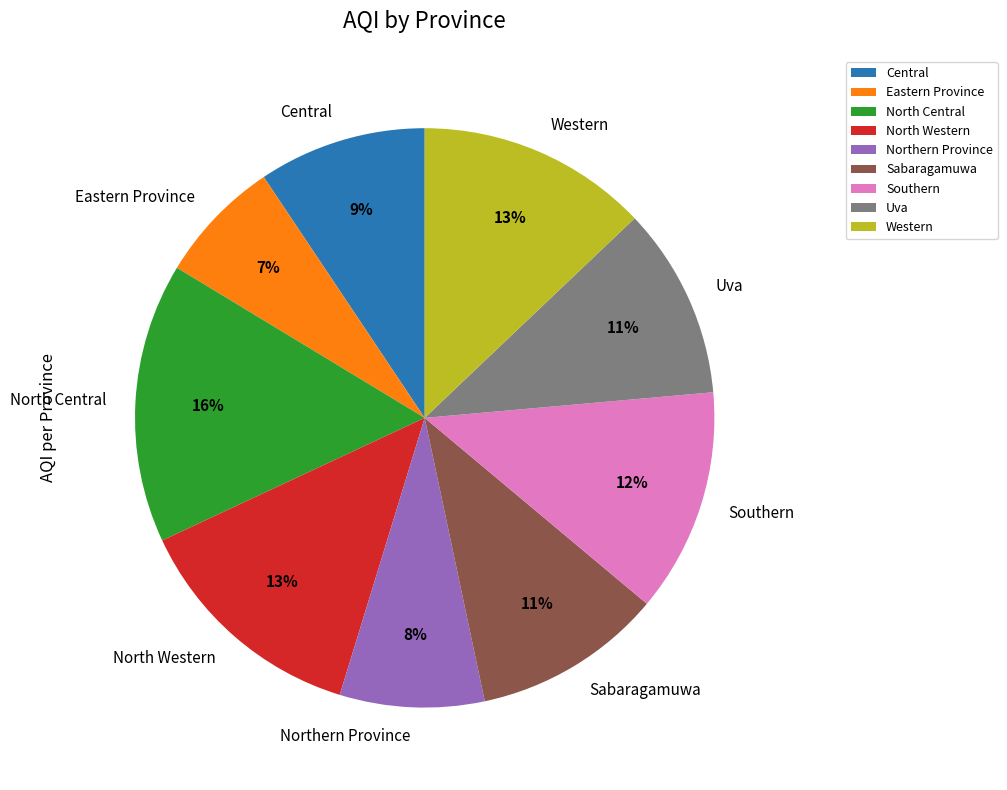

True or false: North Central accounts for 23% of the total.

False